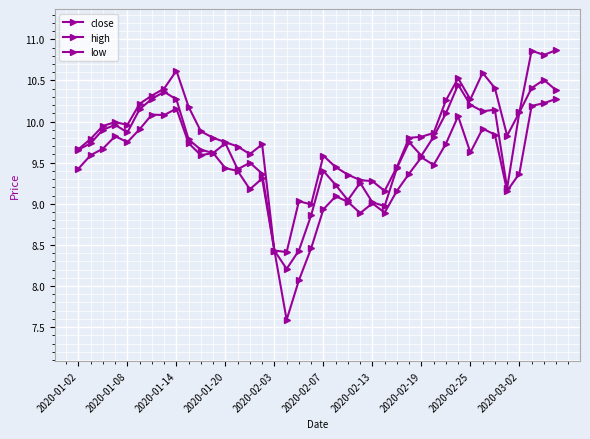

Count the number of categories in the chart.

40